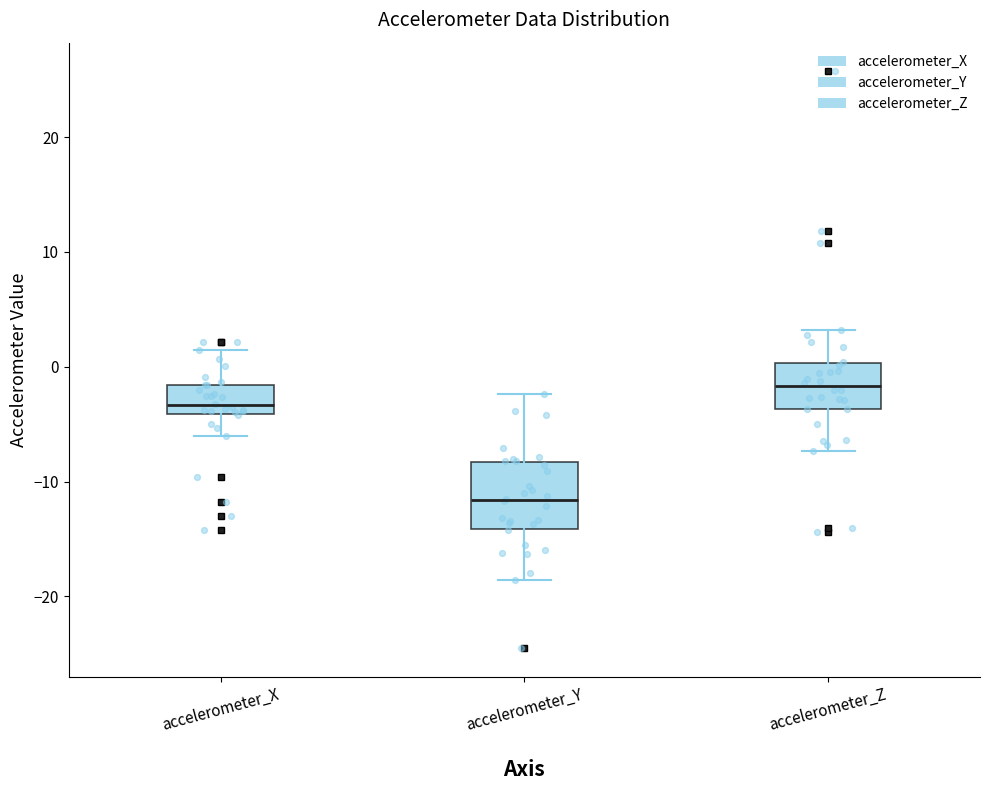

Reading left to right, read every box against the y-axis: the position of its median line, the range the box covers, and the ends of its whiskers. The values are not printed on the chart, so give them approximately, as read against the axis.

accelerometer_X: median -3, box -4 to -2, whiskers -6 to 1
accelerometer_Y: median -12, box -14 to -8, whiskers -19 to -2
accelerometer_Z: median -2, box -4 to 0, whiskers -7 to 3